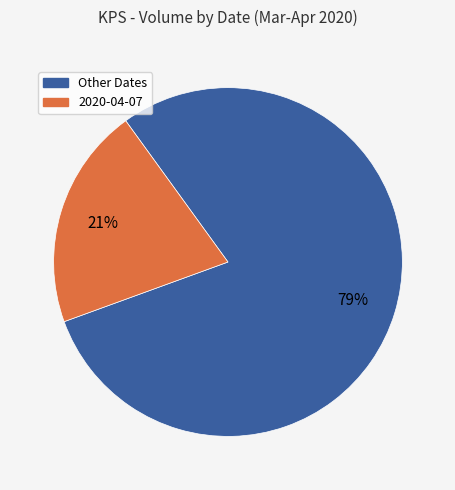

To the nearest percent, what is the average slice percentage?

50%